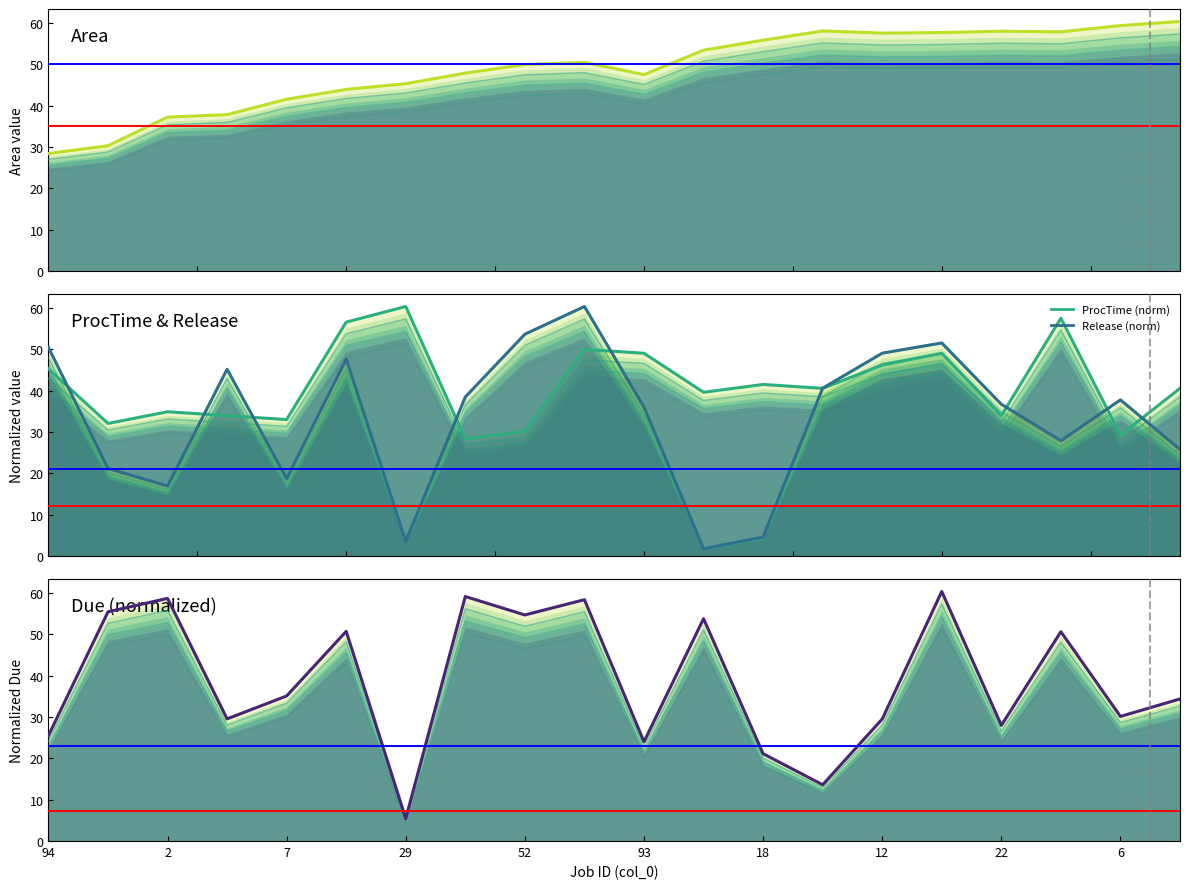

Where is the first local maximum for ProcTime?

2